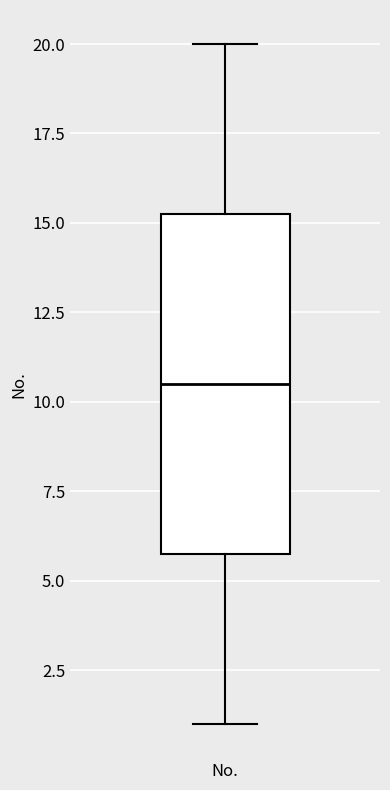

Transcribe this box plot: give where the median line is, the range the box spans, and where the two whiskers end, as read against the y-axis. The values are not printed on the chart, so give them approximately, as read against the axis.

median 10.5, box 6.0 to 15.5, whiskers 1.0 to 20.0